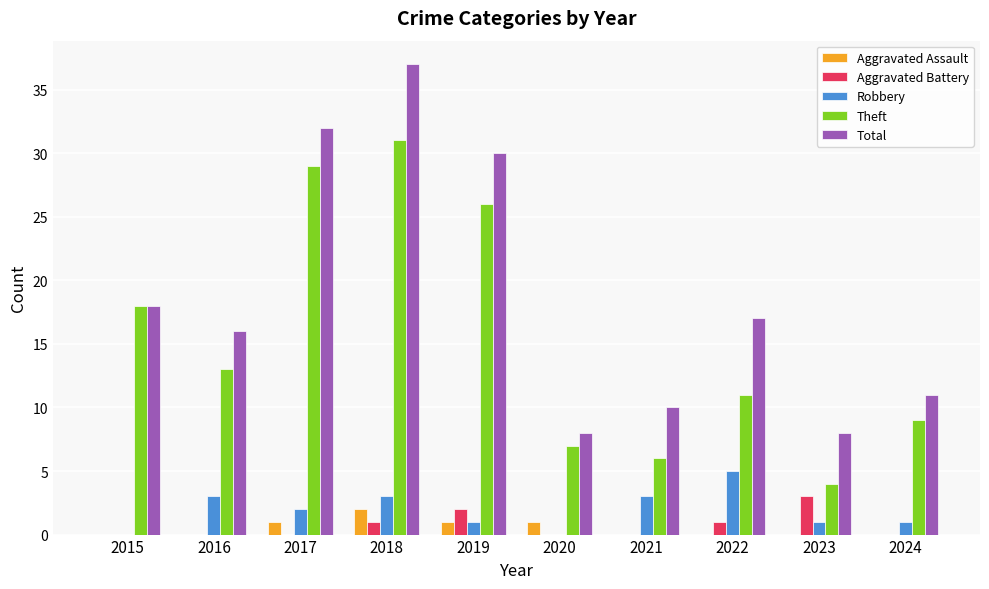

Reading right to left, list all the values displayed in this chart.

Aggravated Assault: 2024=0	2023=0	2022=0	2021=0	2020=1	2019=1	2018=2	2017=1	2016=0	2015=0
Aggravated Battery: 2024=0	2023=3	2022=1	2021=0	2020=0	2019=2	2018=1	2017=0	2016=0	2015=0
Robbery: 2024=1	2023=1	2022=5	2021=3	2020=0	2019=1	2018=3	2017=2	2016=3	2015=0
Theft: 2024=9	2023=4	2022=11	2021=6	2020=7	2019=26	2018=31	2017=29	2016=13	2015=18
Total: 2024=11	2023=8	2022=17	2021=10	2020=8	2019=30	2018=37	2017=32	2016=16	2015=18